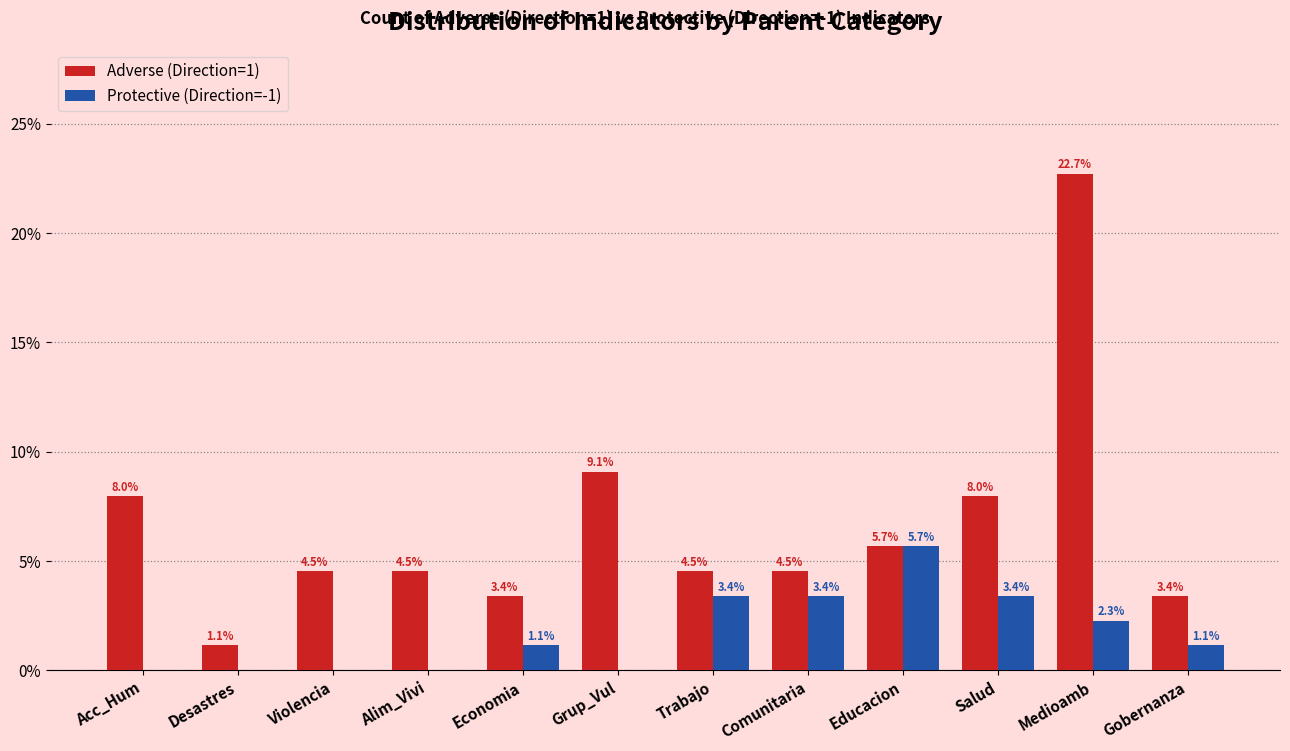

Reading right to left, extract all data points from this chart.

Adverse (Direction=1): Gobernanza=3.4	Medioamb=22.7	Salud=8.0	Educacion=5.7	Comunitaria=4.5	Trabajo=4.5	Grup_Vul=9.1	Economia=3.4	Alim_Vivi=4.5	Violencia=4.5	Desastres=1.1	Acc_Hum=8.0
Protective (Direction=-1): Gobernanza=1.1	Medioamb=2.3	Salud=3.4	Educacion=5.7	Comunitaria=3.4	Trabajo=3.4	Grup_Vul=0.0	Economia=1.1	Alim_Vivi=0.0	Violencia=0.0	Desastres=0.0	Acc_Hum=0.0